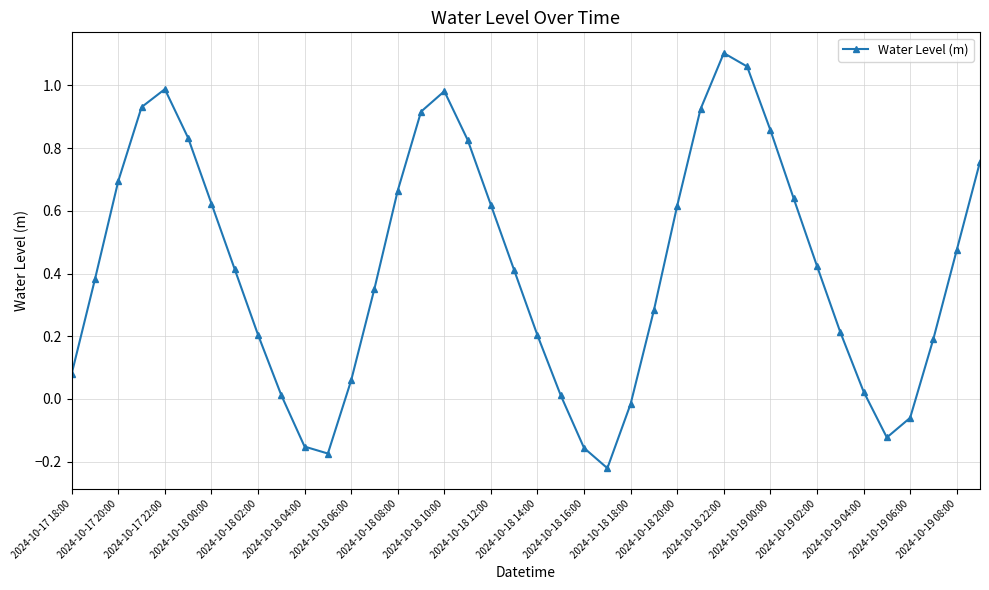

What is the difference between the maximum and minimum values?

1.3